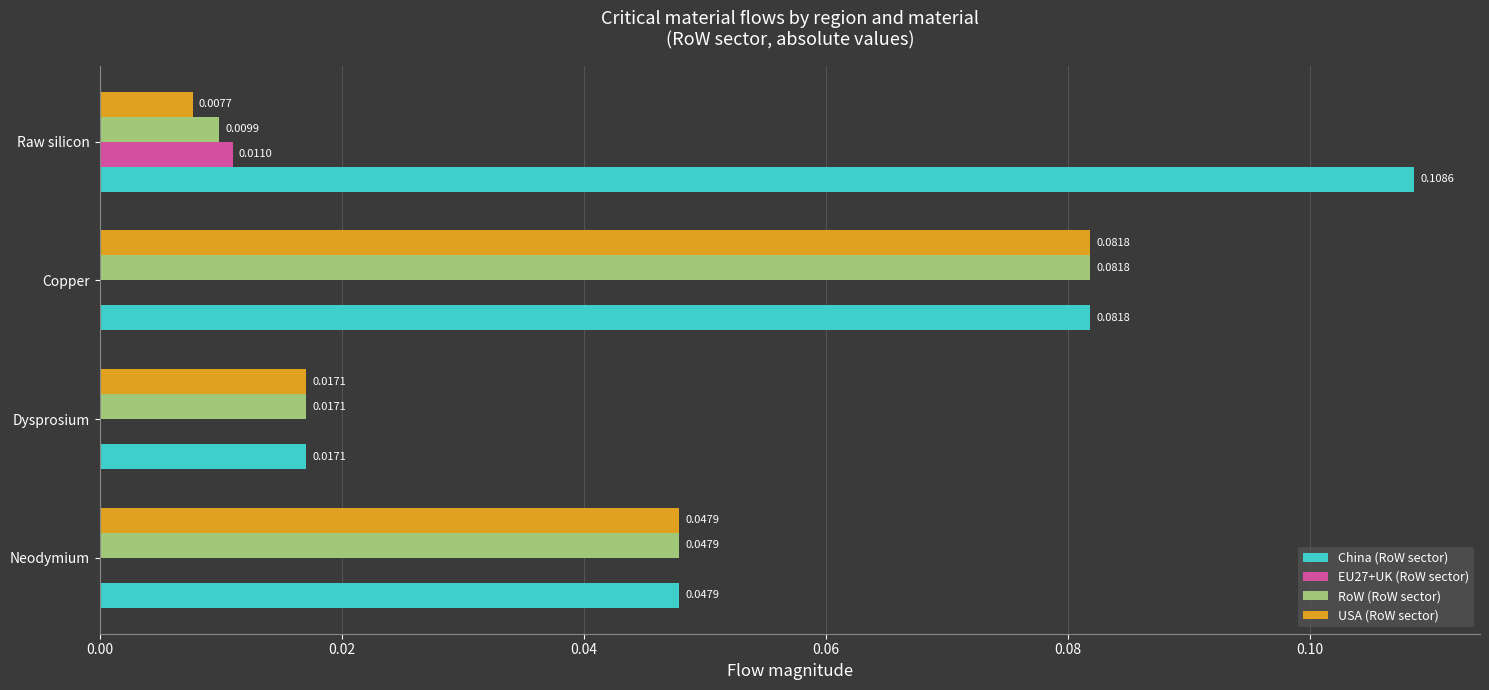

Which label corresponds to the largest value in the chart?

Raw silicon